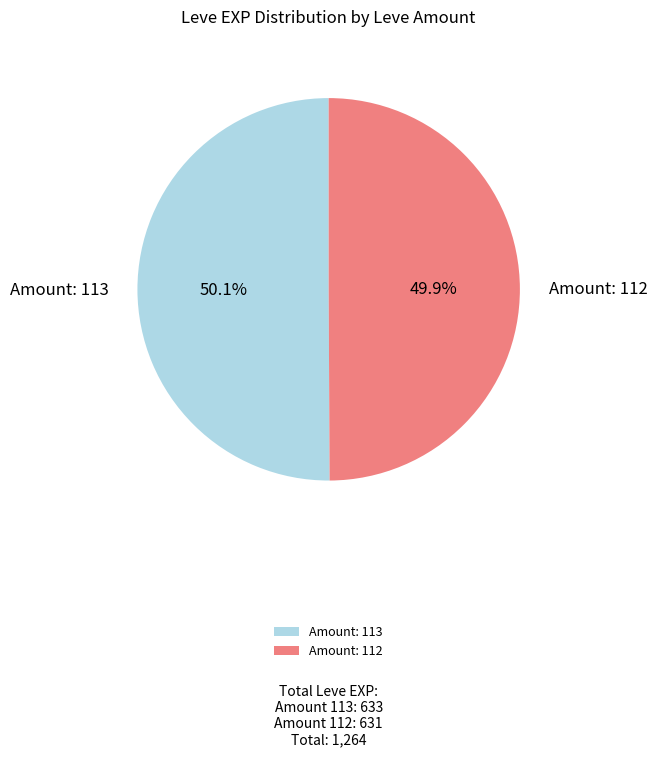

Is there a majority slice in this chart?

Yes